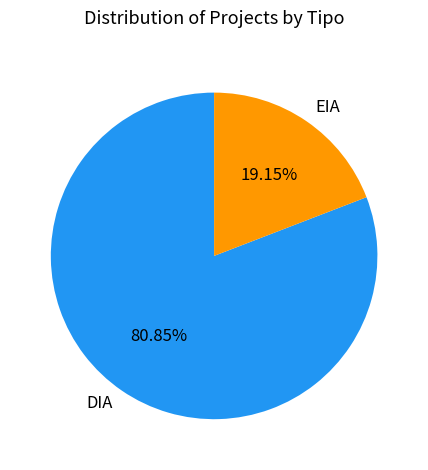

True or false: EIA accounts for 10% of the total.

False